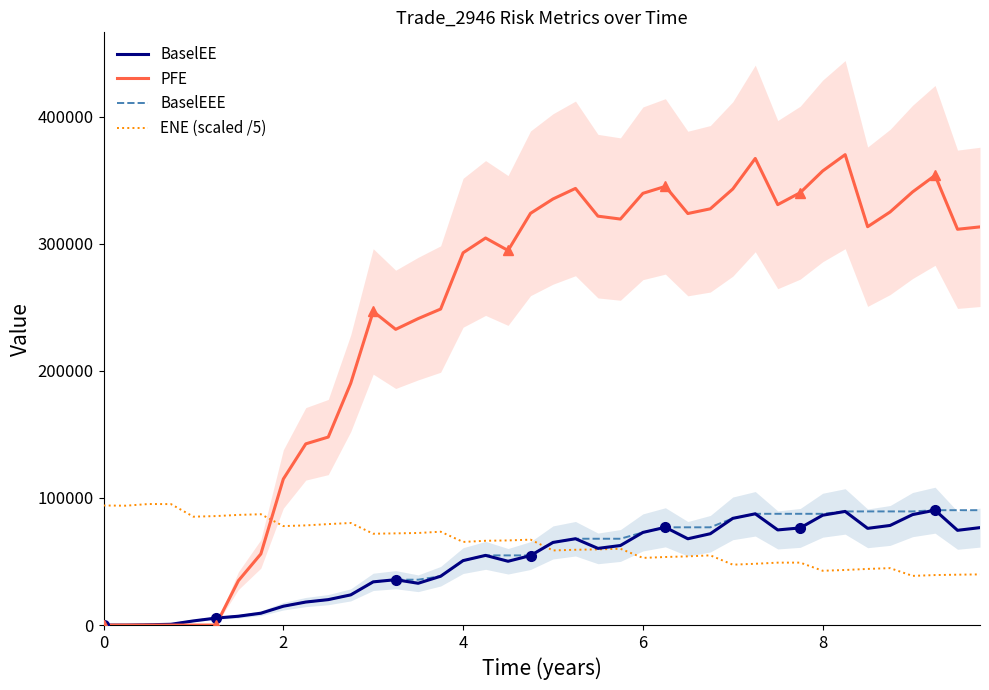

True or false: ENE (scaled /5) has more than 2 interior local peaks.

True